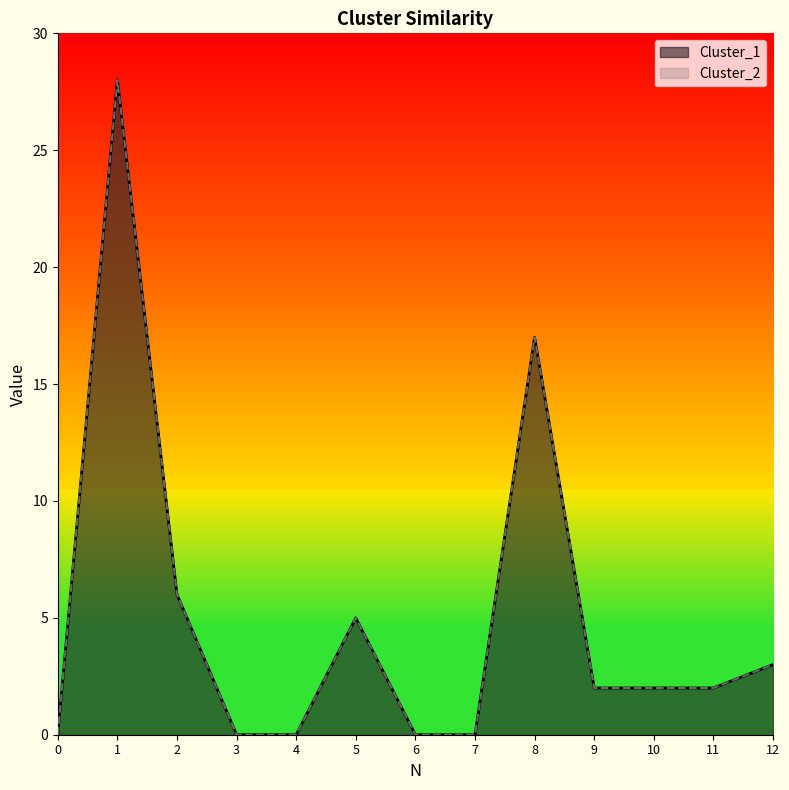

True or false: Cluster_2 and Cluster_1 cross at least once.

False